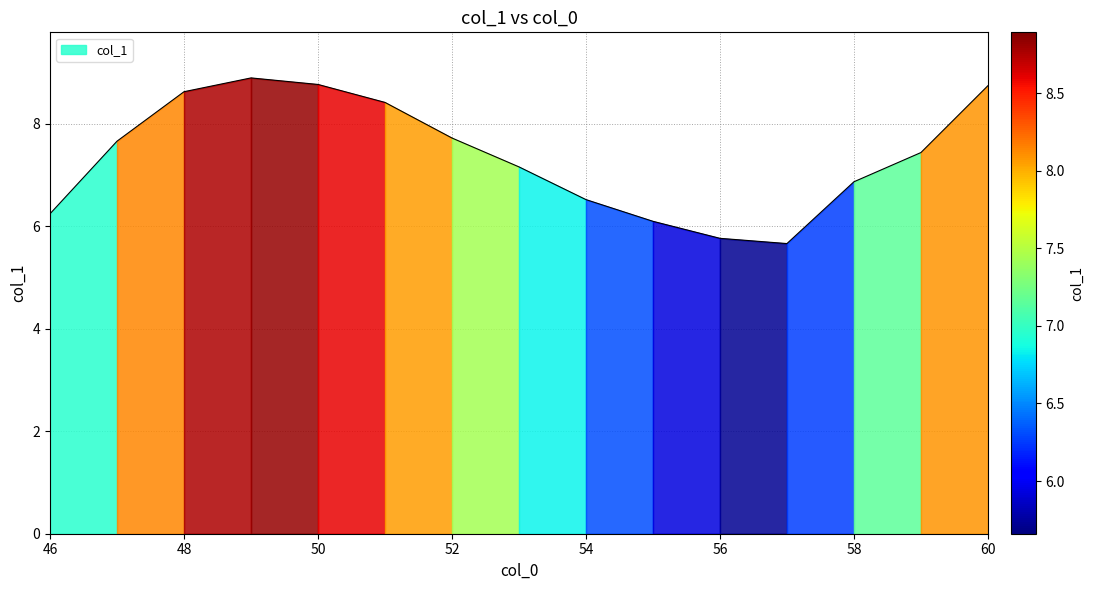

How many points are higher than both their immediate neighbors (excluding endpoints)?

1